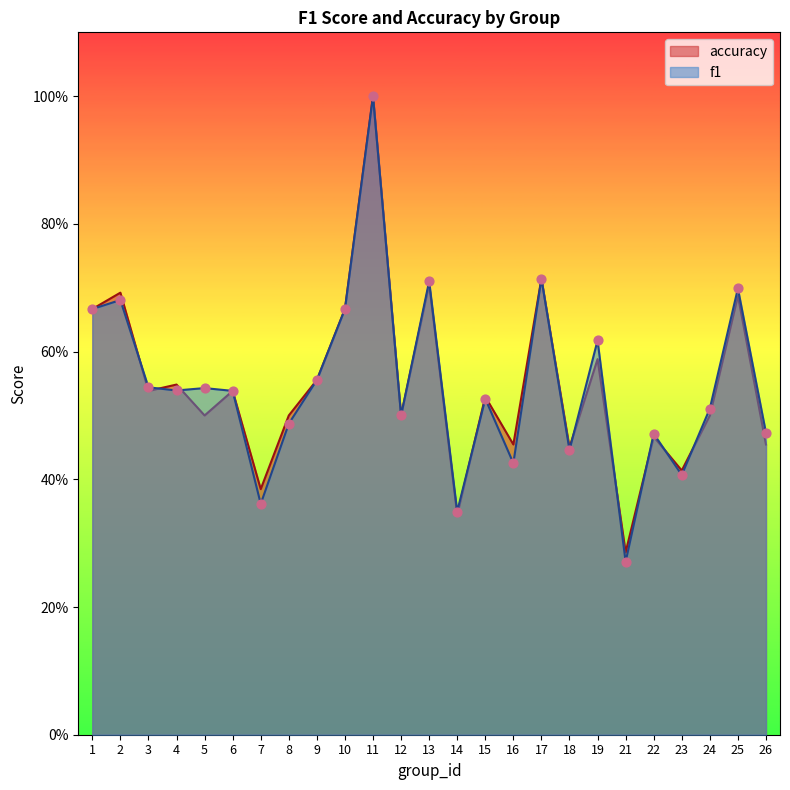

What are all the series names shown in the legend?

accuracy, f1